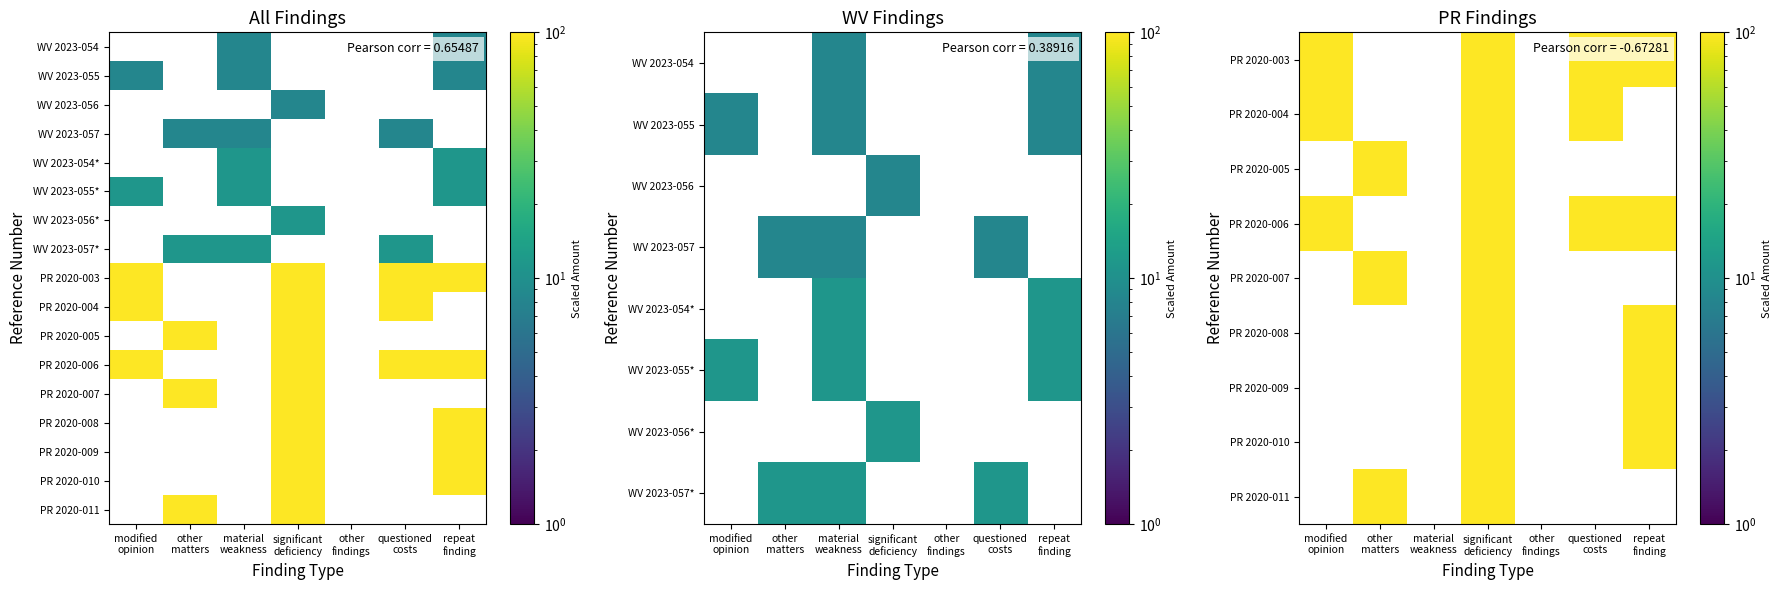

At which category is the sum across all series the highest?

significant
deficiency